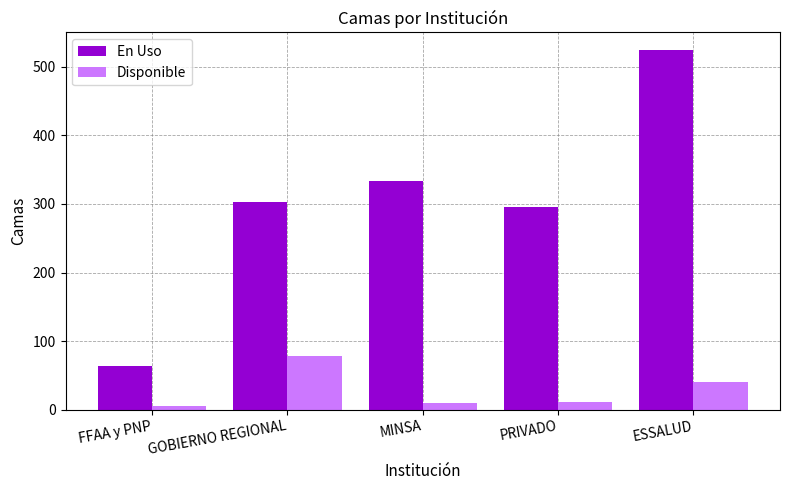

The value of Disponible at FFAA y PNP is 6. True or false?

True